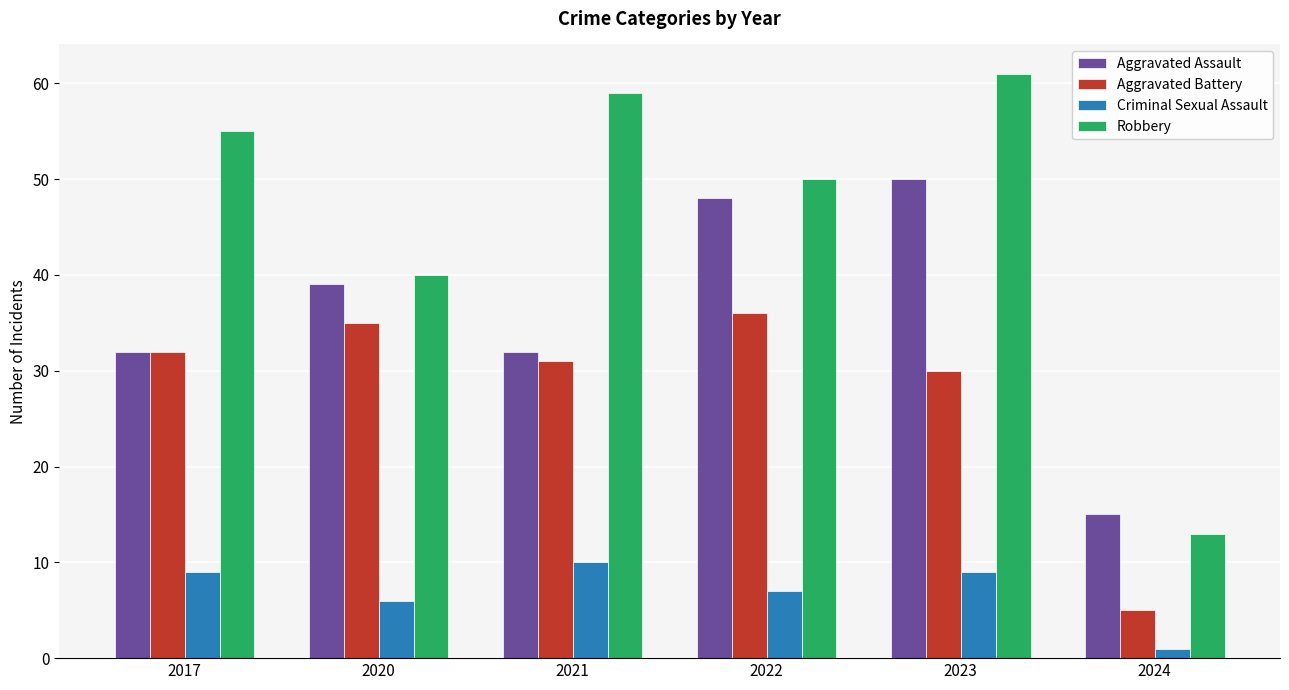

Reading left to right, extract all data points from this chart.

Aggravated Assault: 32	39	32	48	50	15
Aggravated Battery: 32	35	31	36	30	5
Criminal Sexual Assault: 9	6	10	7	9	1
Robbery: 55	40	59	50	61	13